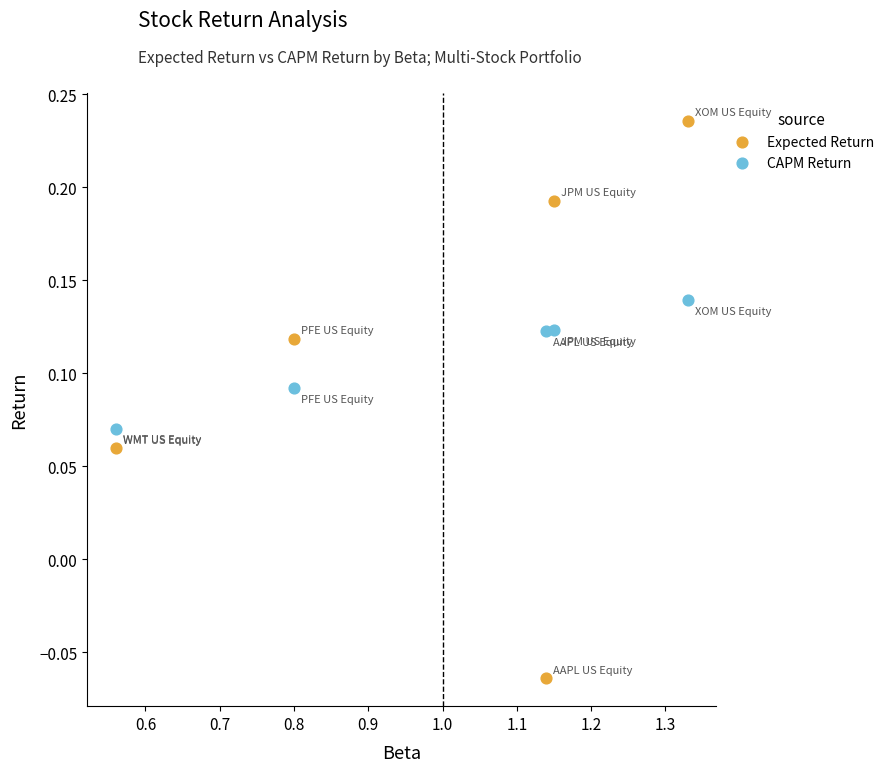

Across all data points, what is the range of X values (max minus min)?

0.8